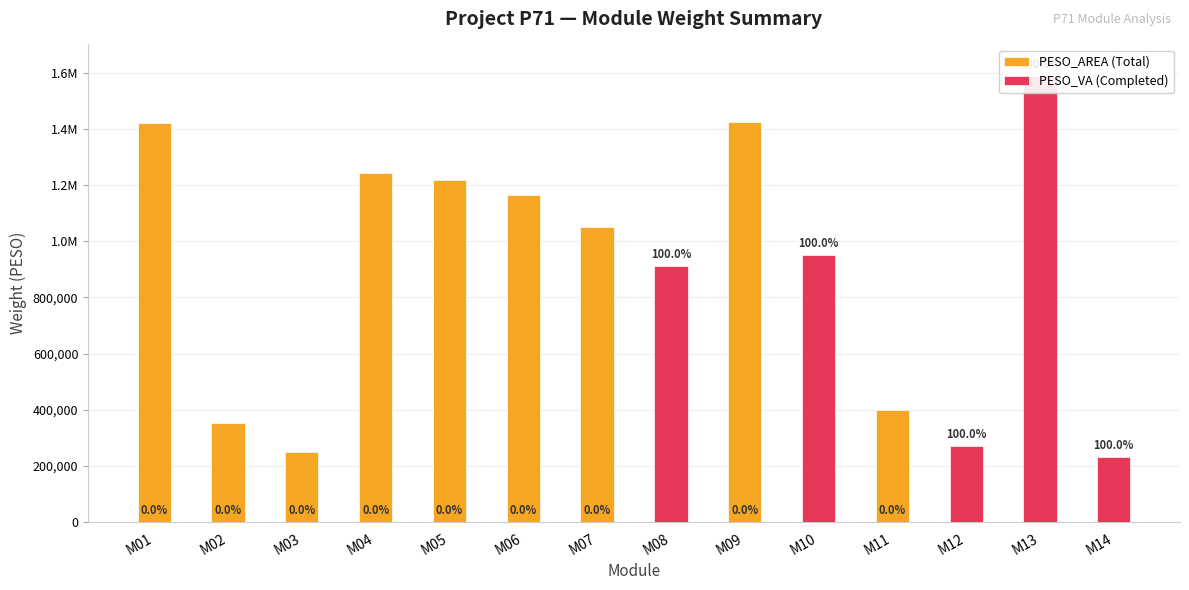

Are the bars grouped side by side (vs. stacked)?

Yes